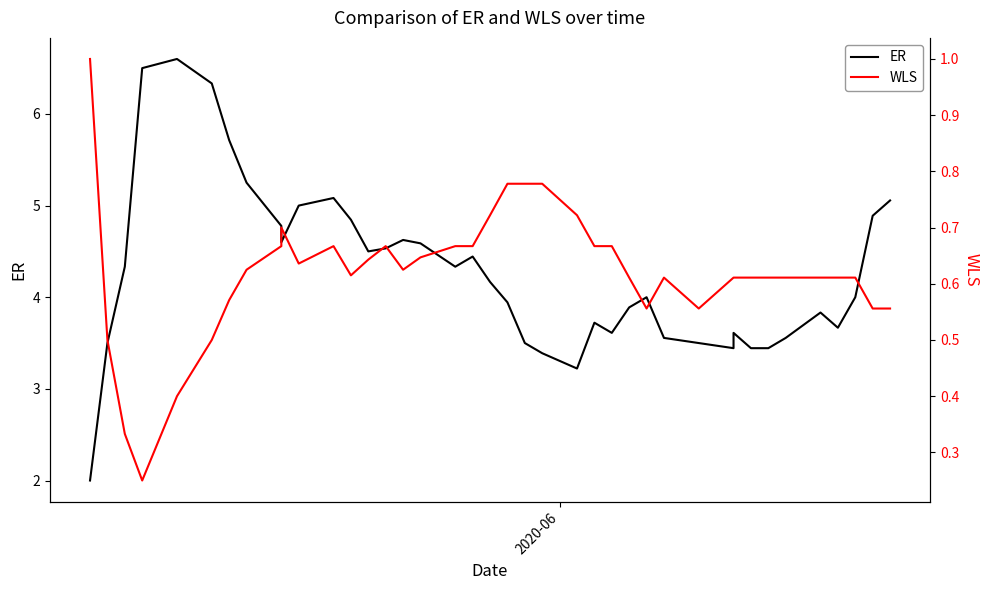

How many interior local peaks does the WLS series have?

4